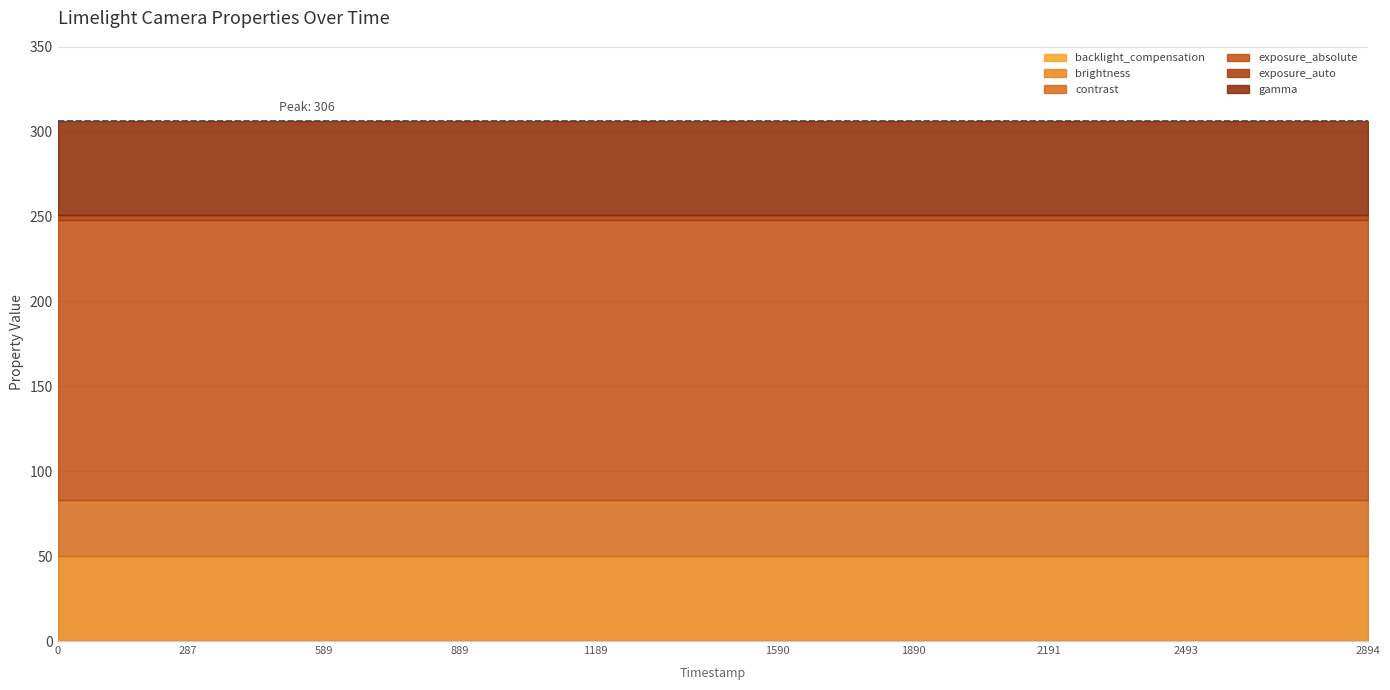

True or false: exposure_absolute has a value of 165 at 889.

True